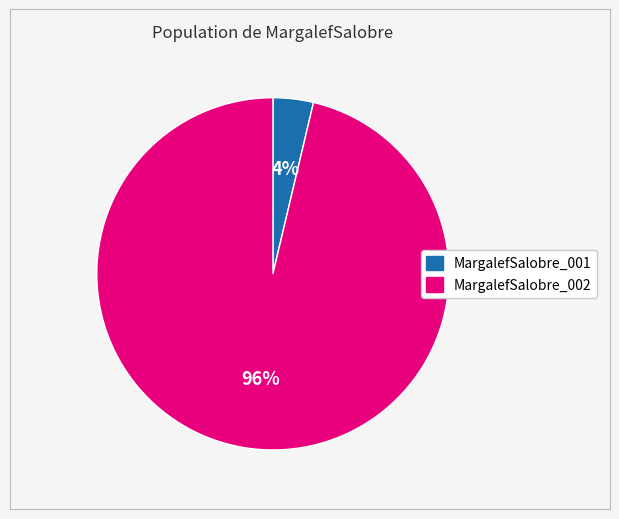

Do MargalefSalobre_002 and MargalefSalobre_001 together represent more than half of the pie?

Yes